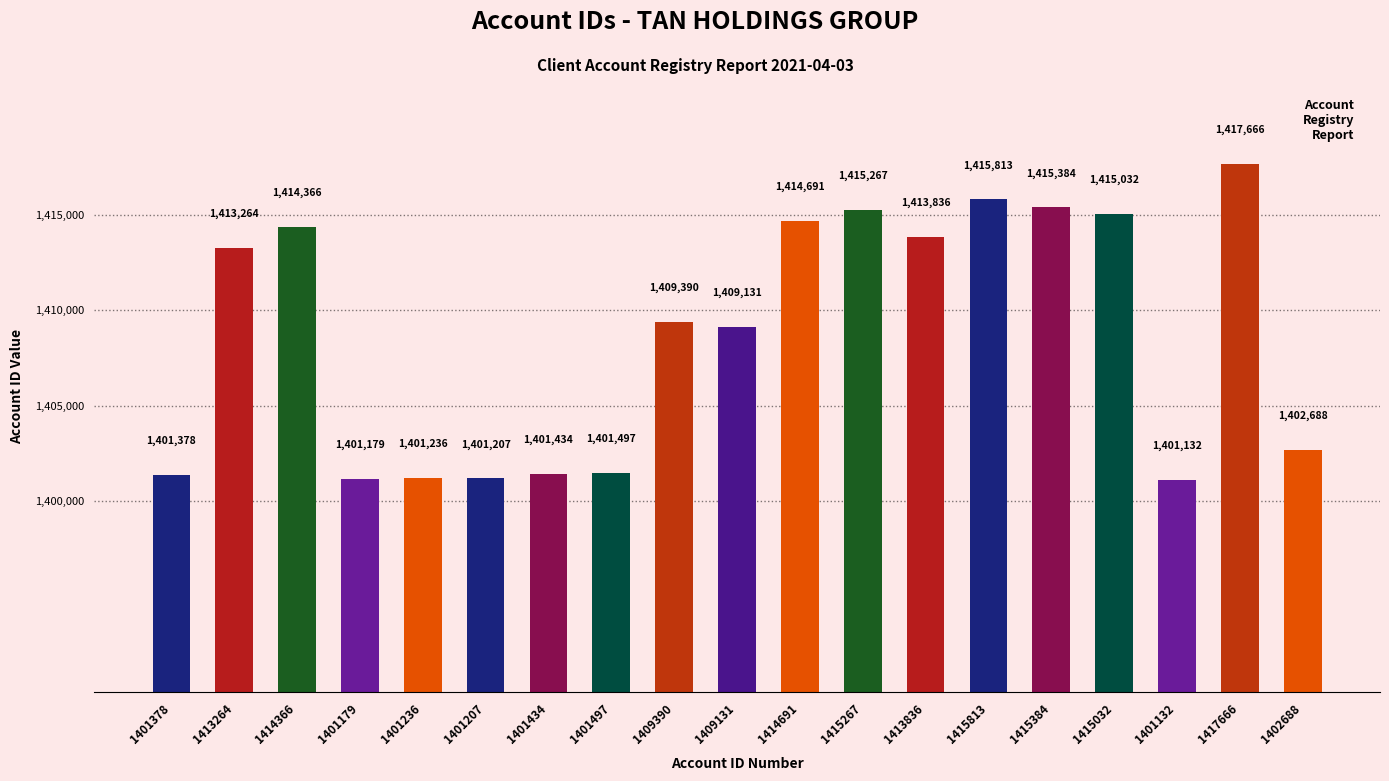

Rank the categories by value from lowest to highest.

1401132, 1401179, 1401207, 1401236, 1401378, 1401434, 1401497, 1402688, 1409131, 1409390, 1413264, 1413836, 1414366, 1414691, 1415032, 1415267, 1415384, 1415813, 1417666